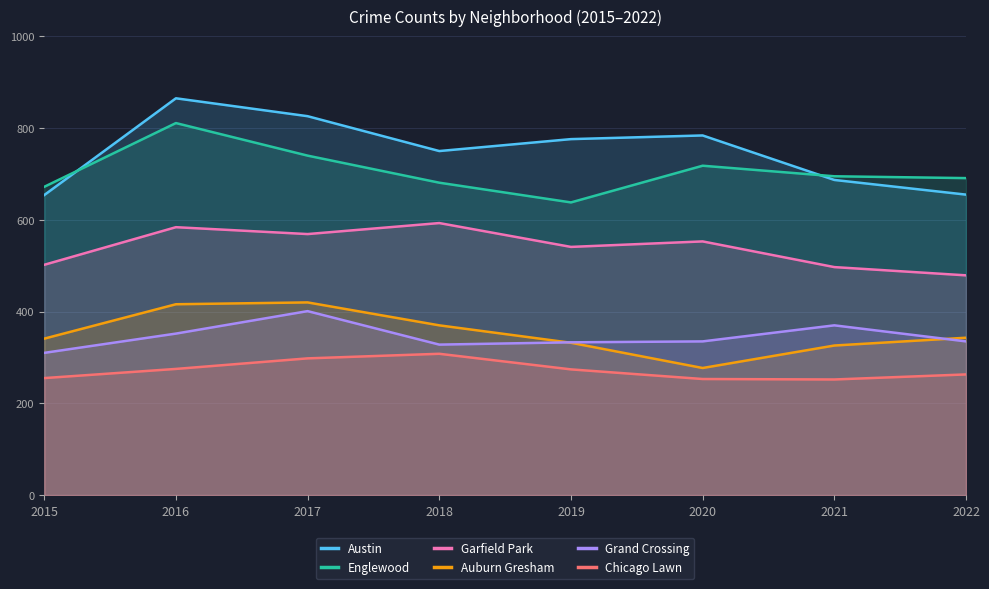

What is the difference between the maximum and second lowest values in the Auburn Gresham series?

94